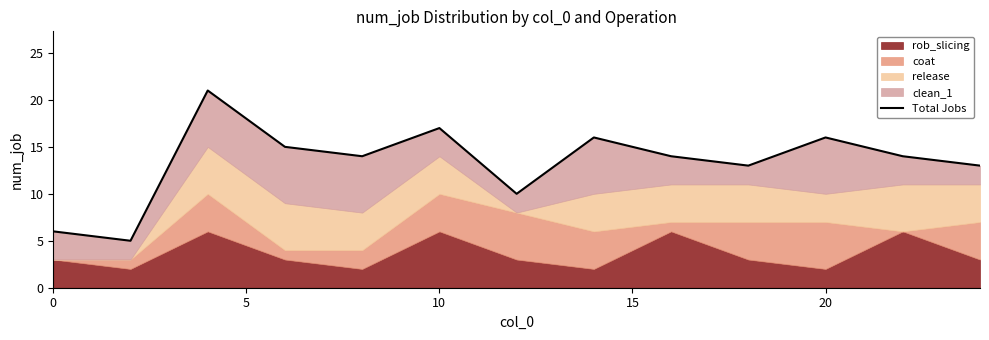

What is the average value?

13